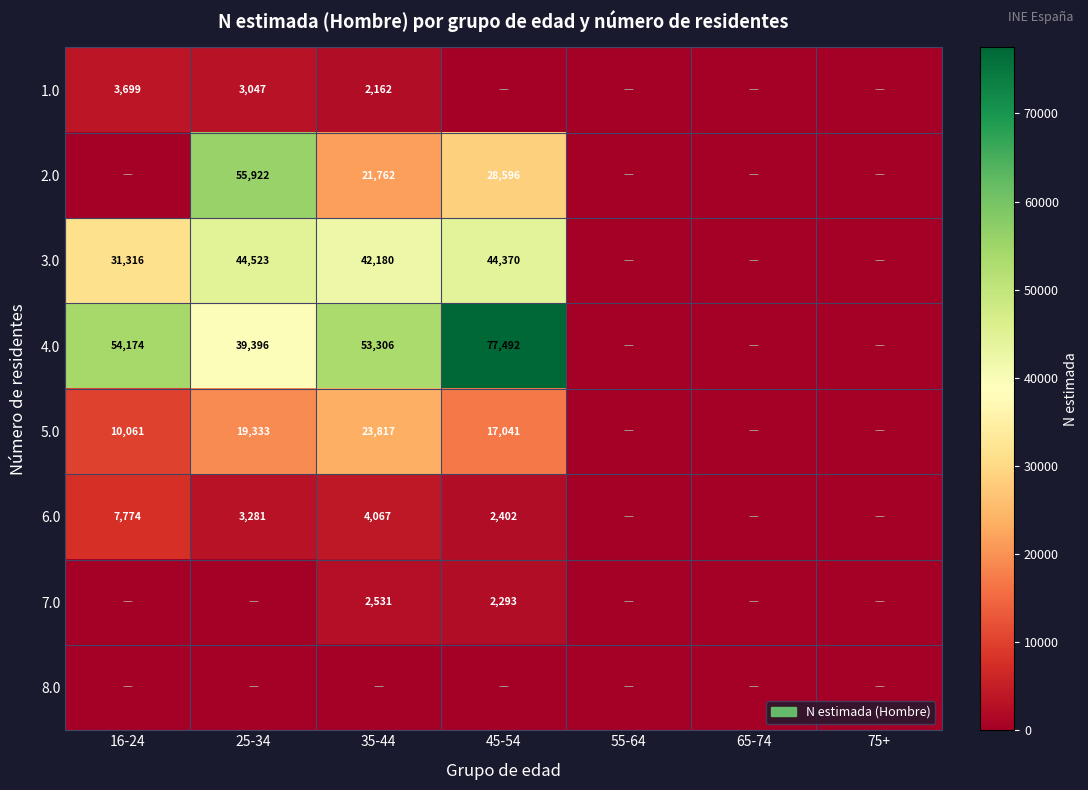

The value of 4.0 at 35-44 is 28180. True or false?

False